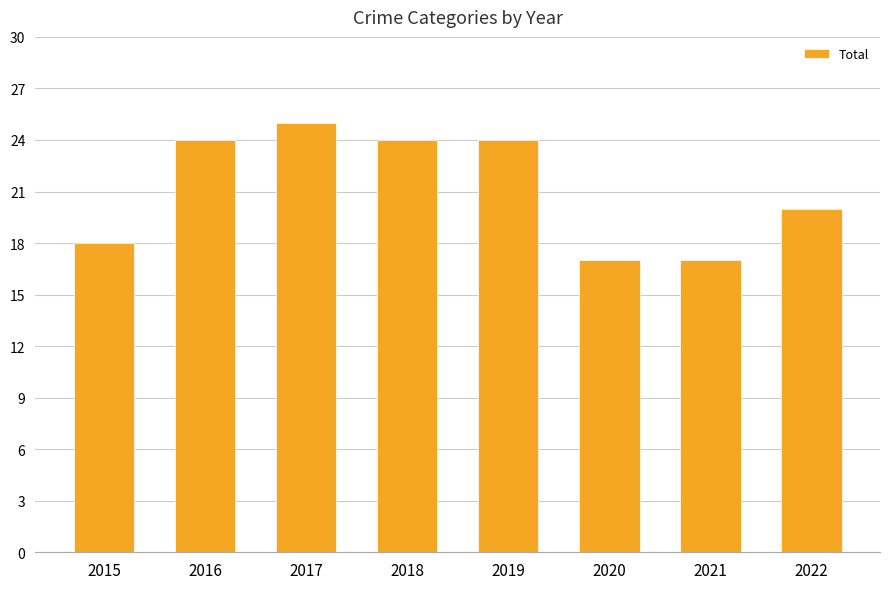

Reading left to right, what are all the values shown in this chart?

2015=18	2016=24	2017=25	2018=24	2019=24	2020=17	2021=17	2022=20